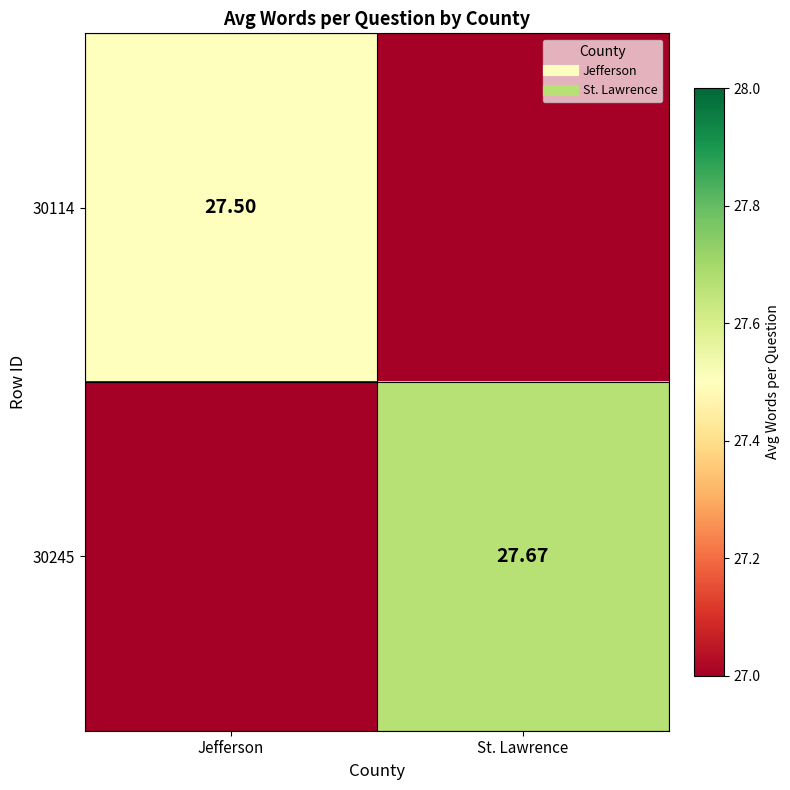

Is the value of 30245 at Jefferson greater than the value of 30114 at St. Lawrence?

No